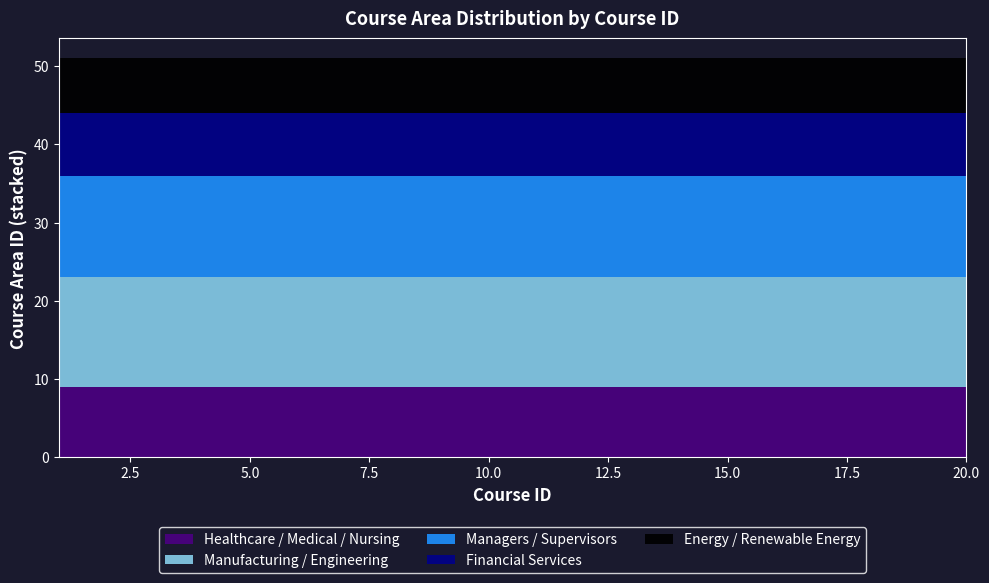

Reading left to right, list all the values displayed in this chart.

Healthcare / Medical / Nursing: 9	9	9	9	9	9	9	9	9	9	9	9	9	9	9	9	9	9	9	9
Manufacturing / Engineering: 14	14	14	14	14	14	14	14	14	14	14	14	14	14	14	14	14	14	14	14
Managers / Supervisors: 13	13	13	13	13	13	13	13	13	13	13	13	13	13	13	13	13	13	13	13
Financial Services: 8	8	8	8	8	8	8	8	8	8	8	8	8	8	8	8	8	8	8	8
Energy / Renewable Energy: 7	7	7	7	7	7	7	7	7	7	7	7	7	7	7	7	7	7	7	7